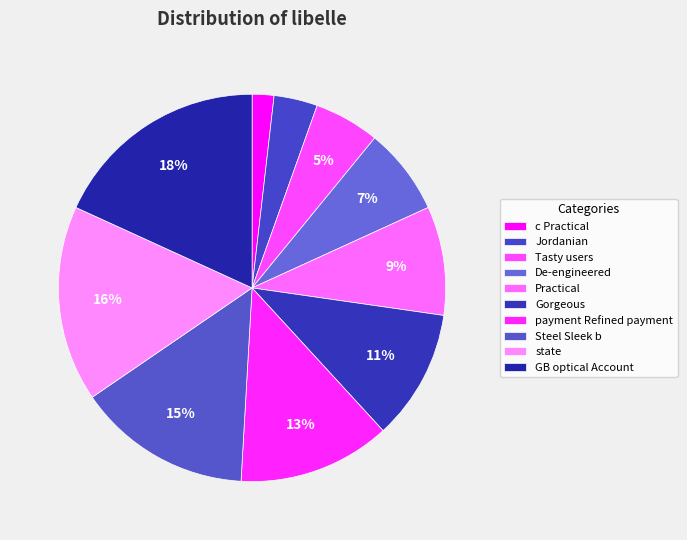

Is there any slice that represents more than half of the pie?

No